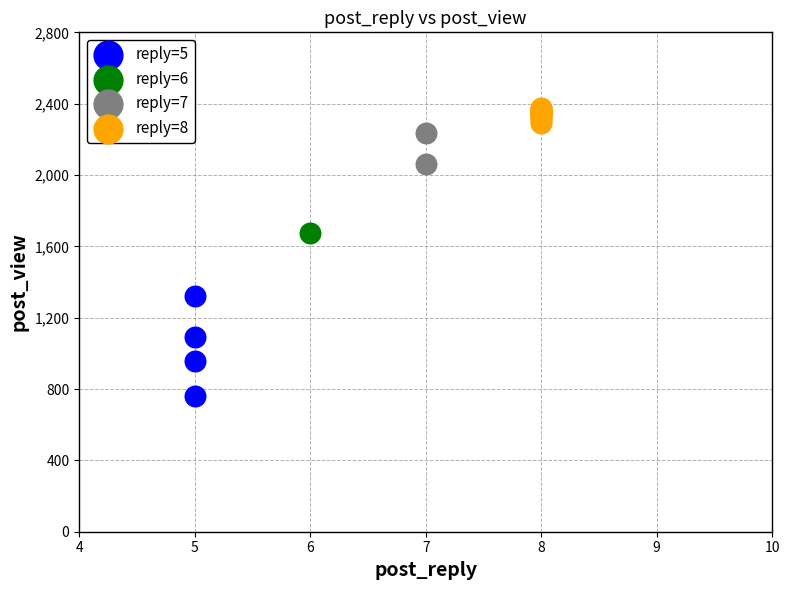

Which series reaches the minimum Y coordinate?

reply=5